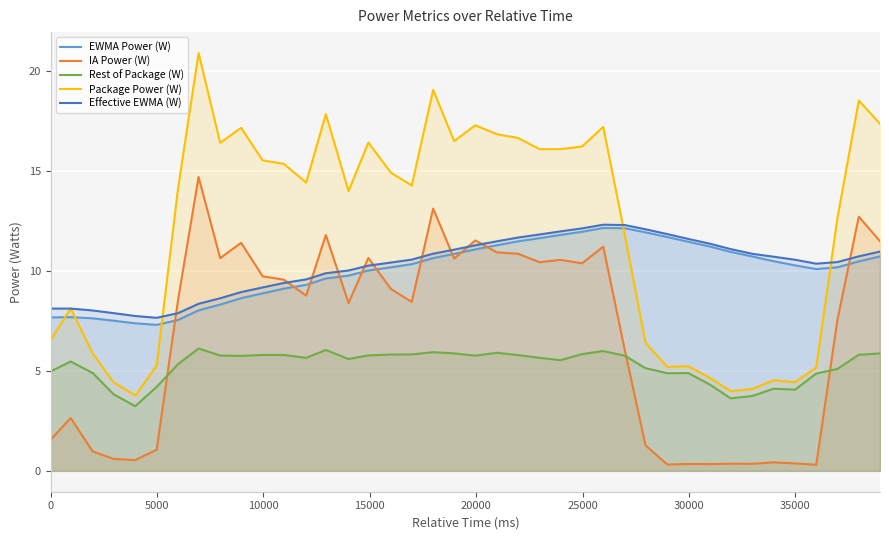

What is the maximum value shown in the chart?

20.9